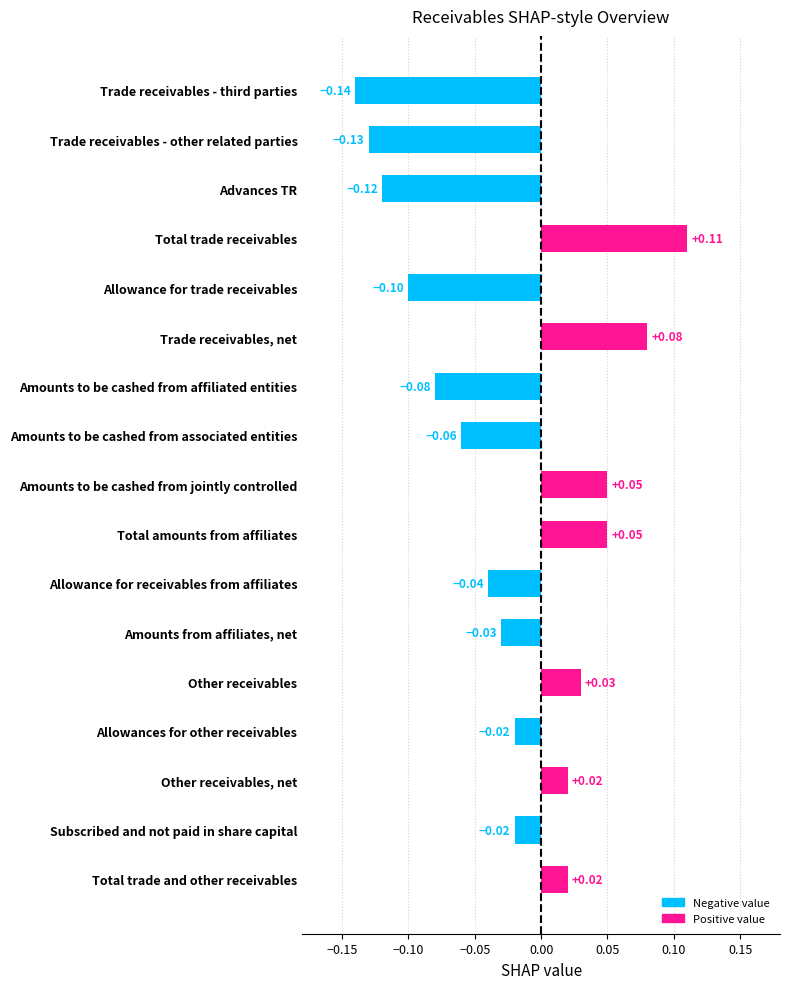

What is the change in value from Trade receivables - third parties to Amounts from affiliates, net?

+0.1